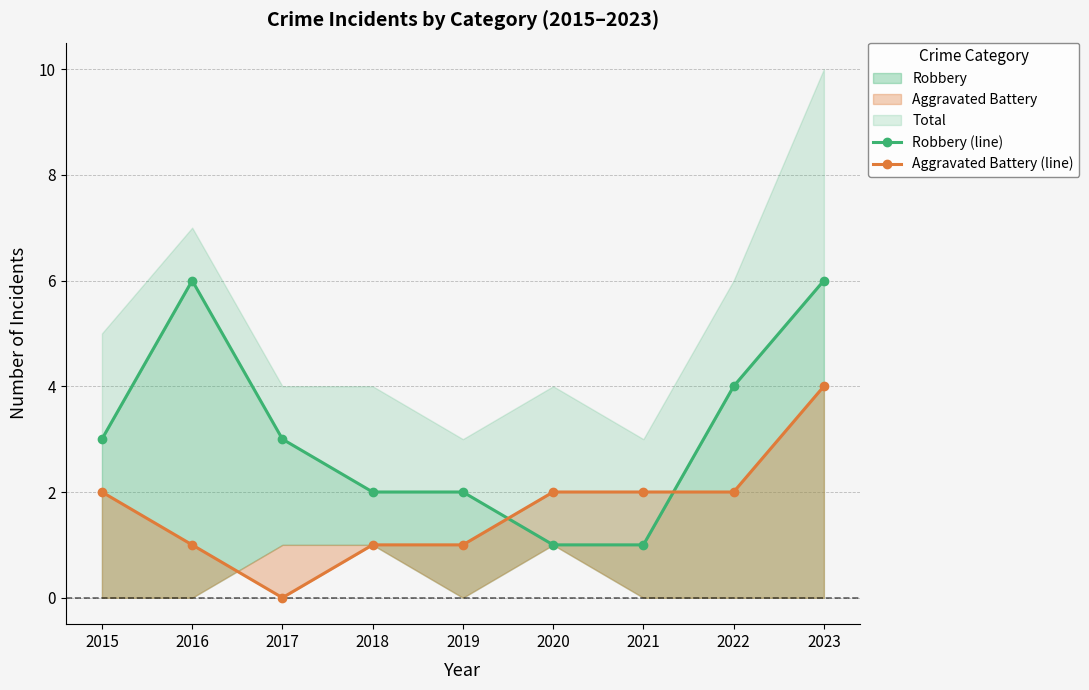

What is the value of the Aggravated Battery (line) point at the 8th from the left?

2